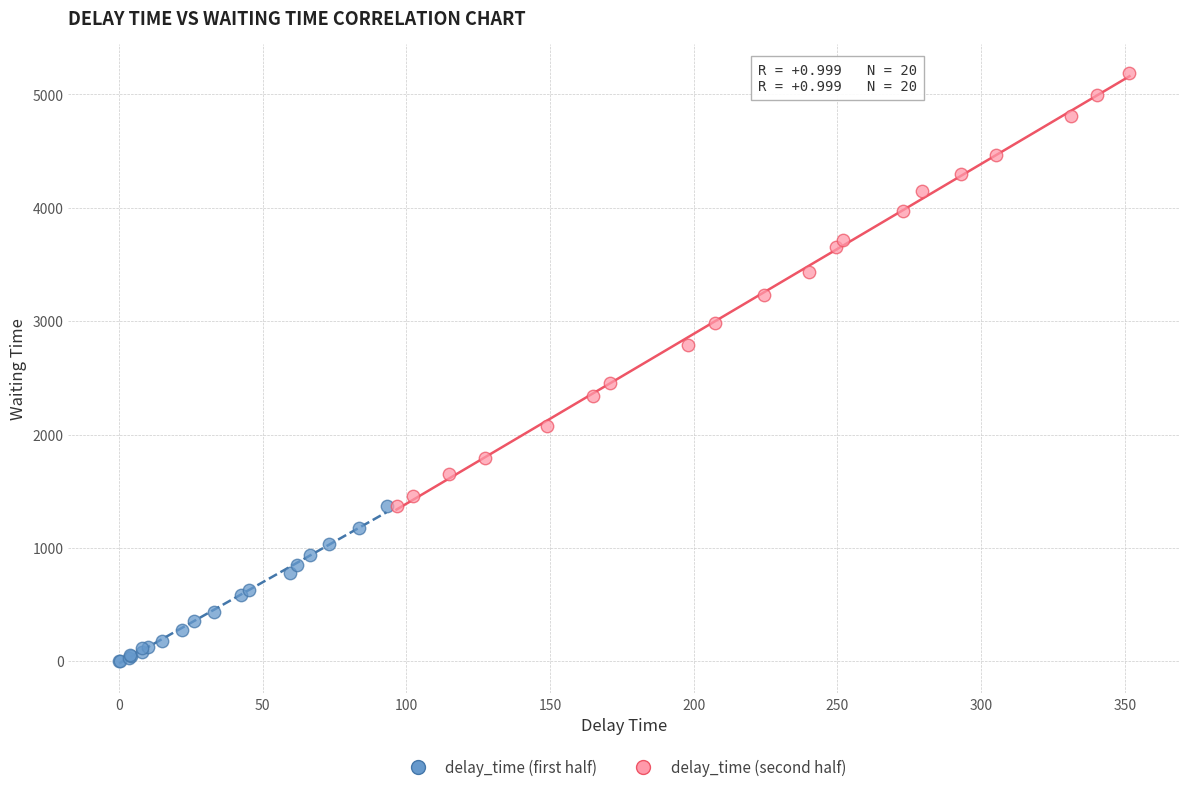

Which series has the widest spread of Y values?

delay_time (second half)